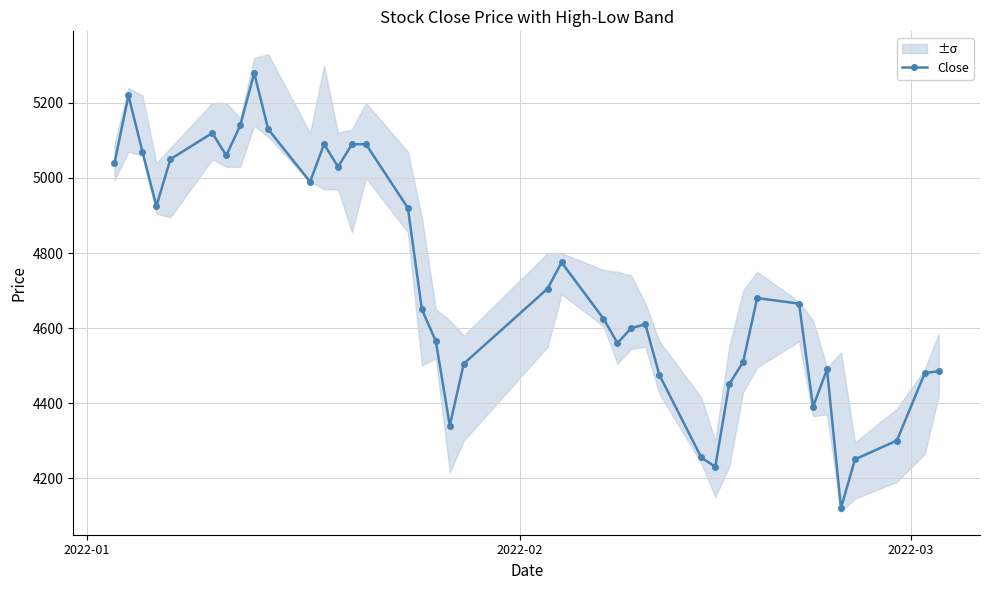

True or false: Close has more than 2 points higher than both neighbors.

True